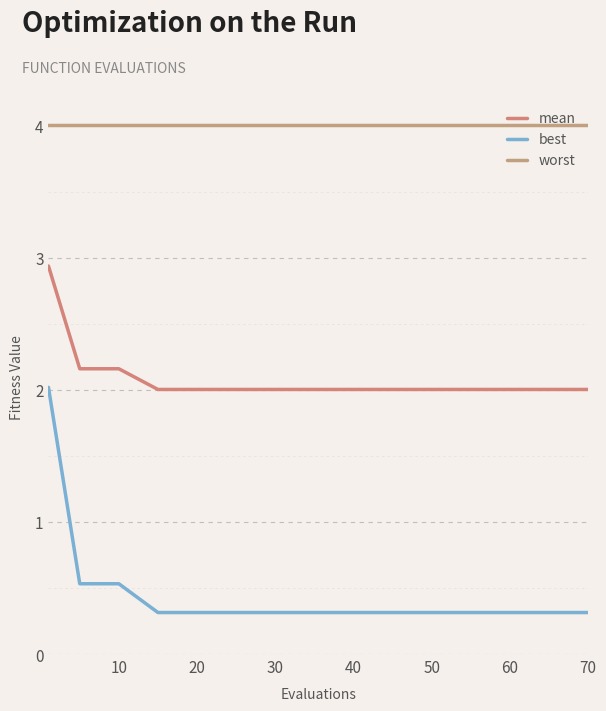

At how many categories does at least one series exceed 3?

15